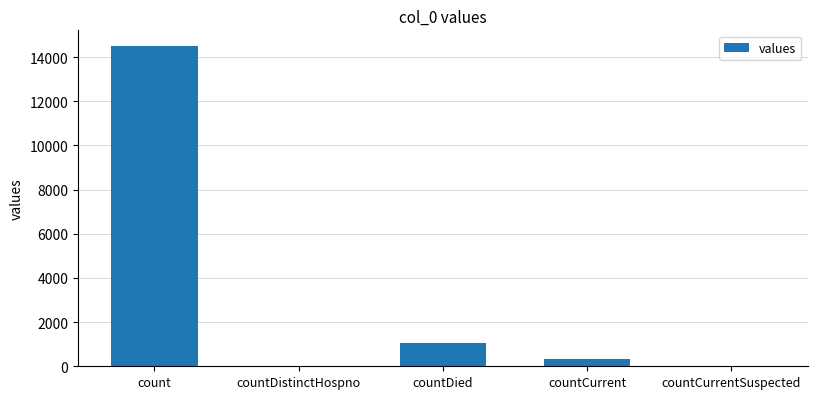

Where does the data first go above 345?

count